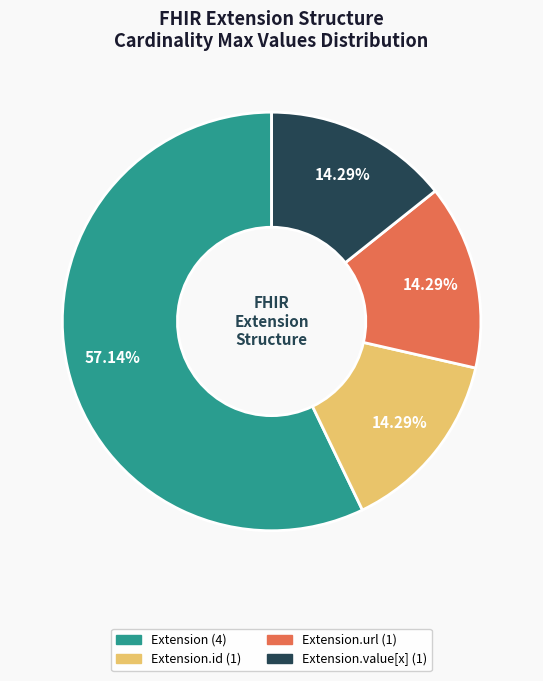

To the nearest percent, what is the average slice percentage?

25%